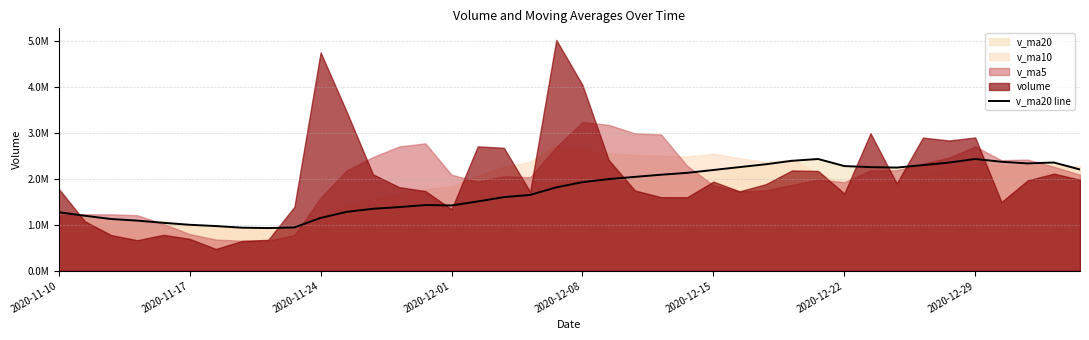

Is it true that the value at 29 is 3882458.6?

False